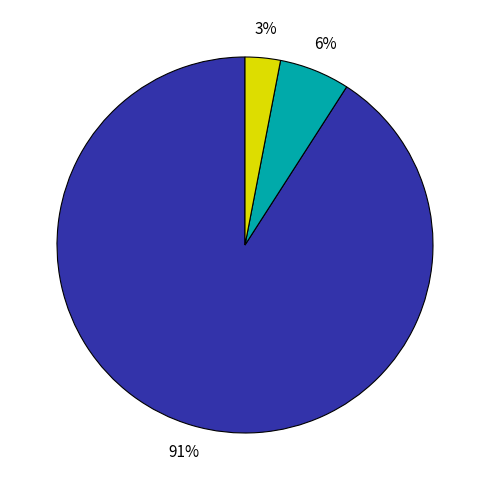

To the nearest percent, what is the difference between the largest and smallest slice percentages?

88%